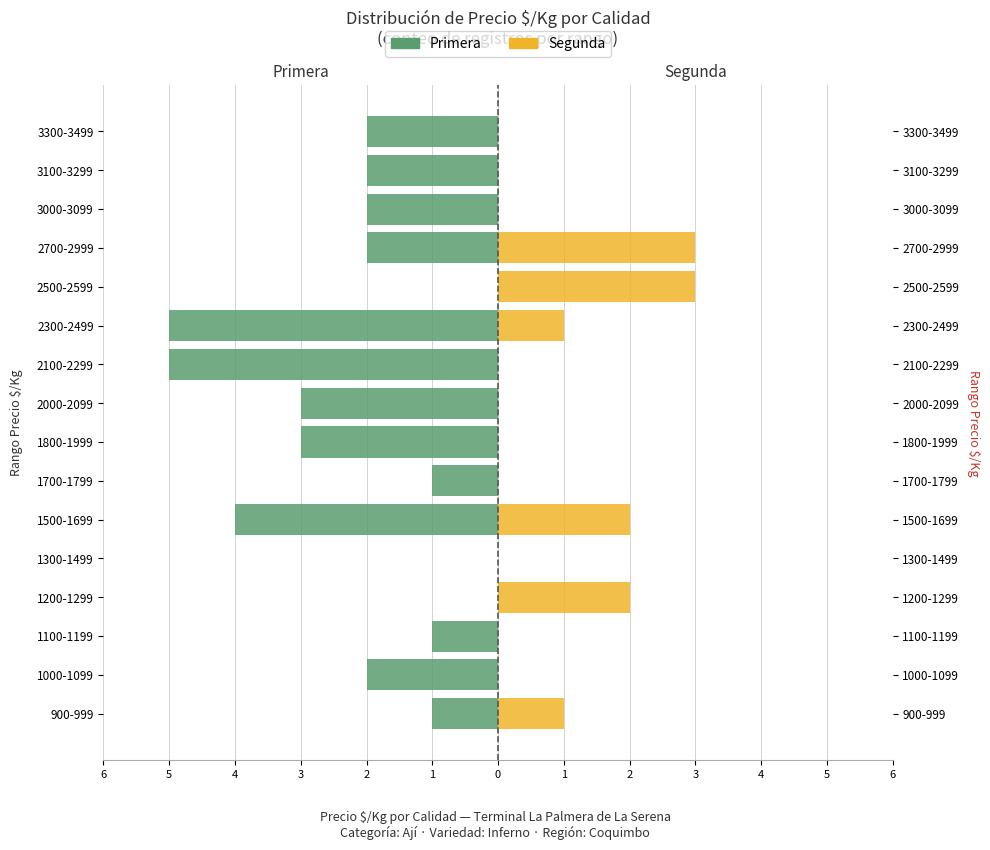

What is the minimum value shown in the chart?

-5